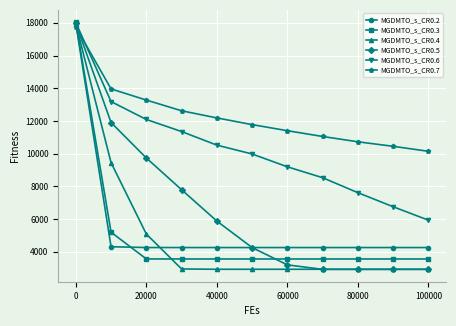

What is the minimum value shown in the chart?

2915.5